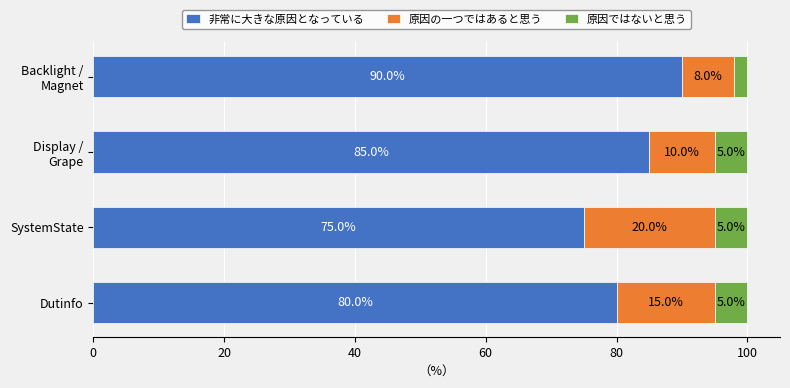

Count the 非常に大きな原因となっている values in the range 80 to 90.

3